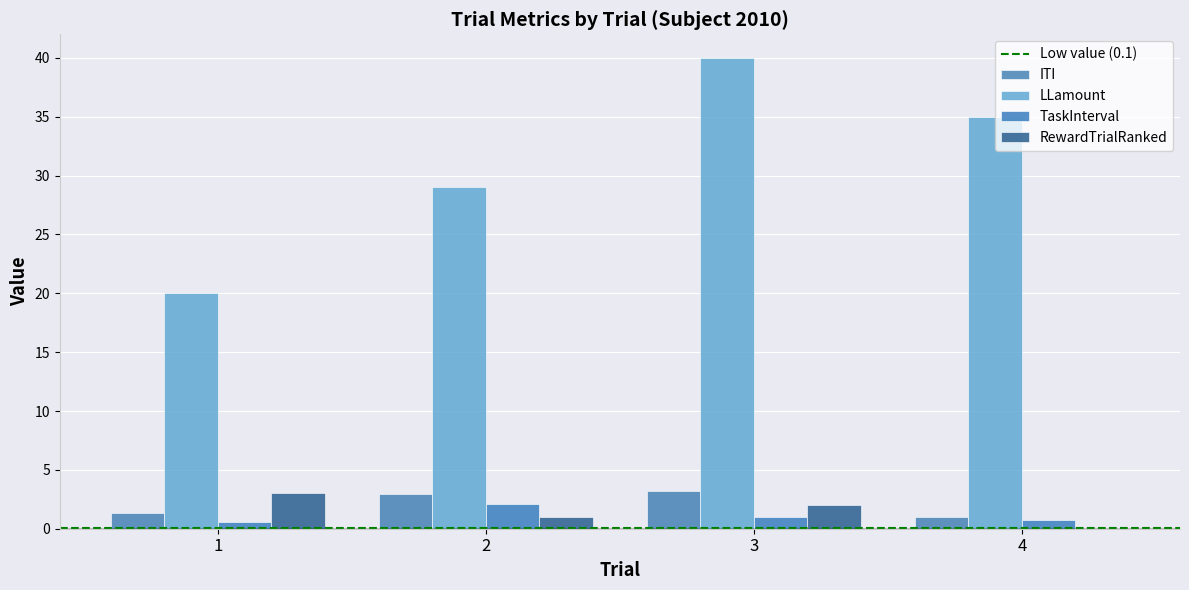

What is the approximate value of TaskInterval at 4?

0.7